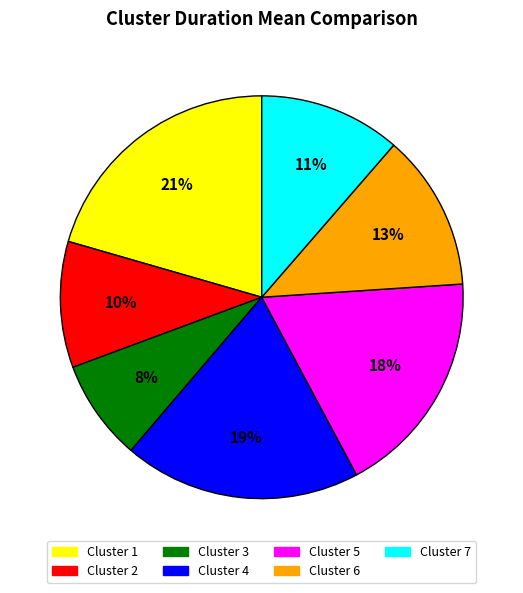

How many segments does this pie chart have?

7